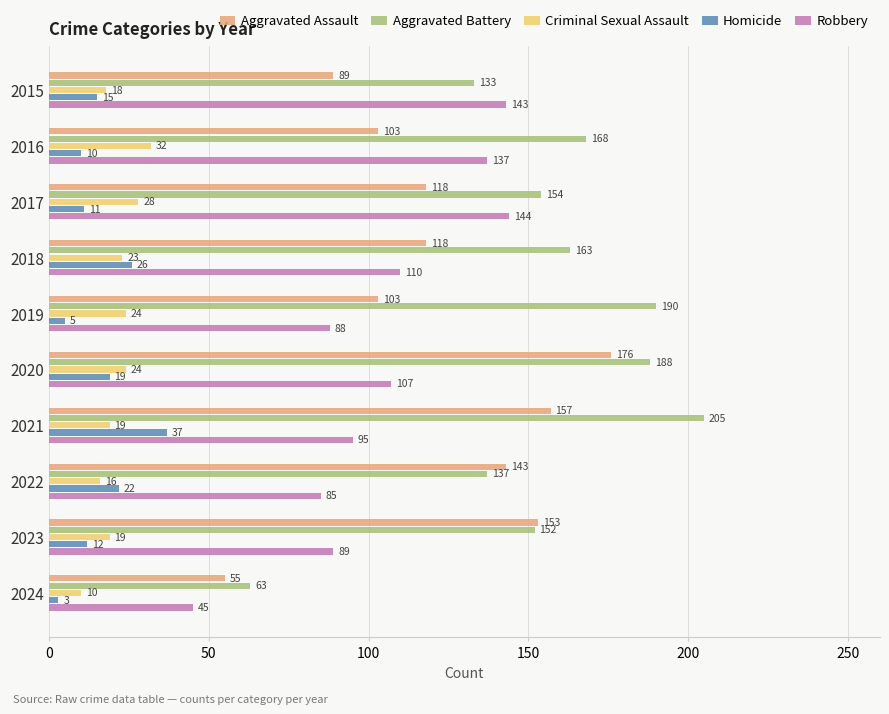

Which category has the lowest value across all series?

2024